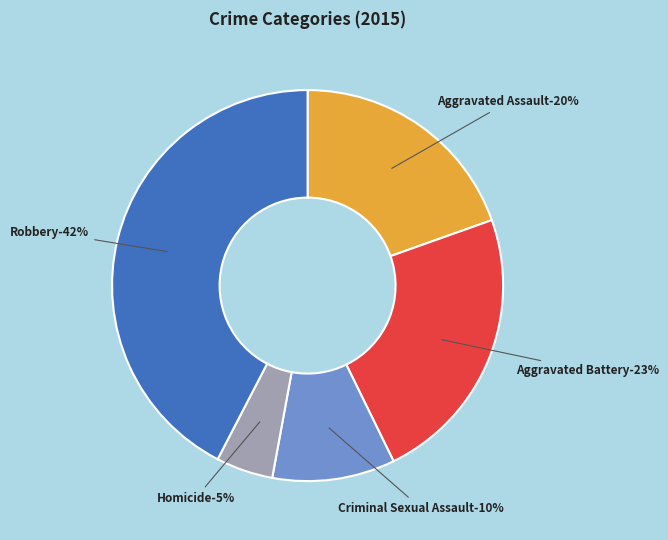

The Homicide slice represents 5% of the pie. True or false?

True